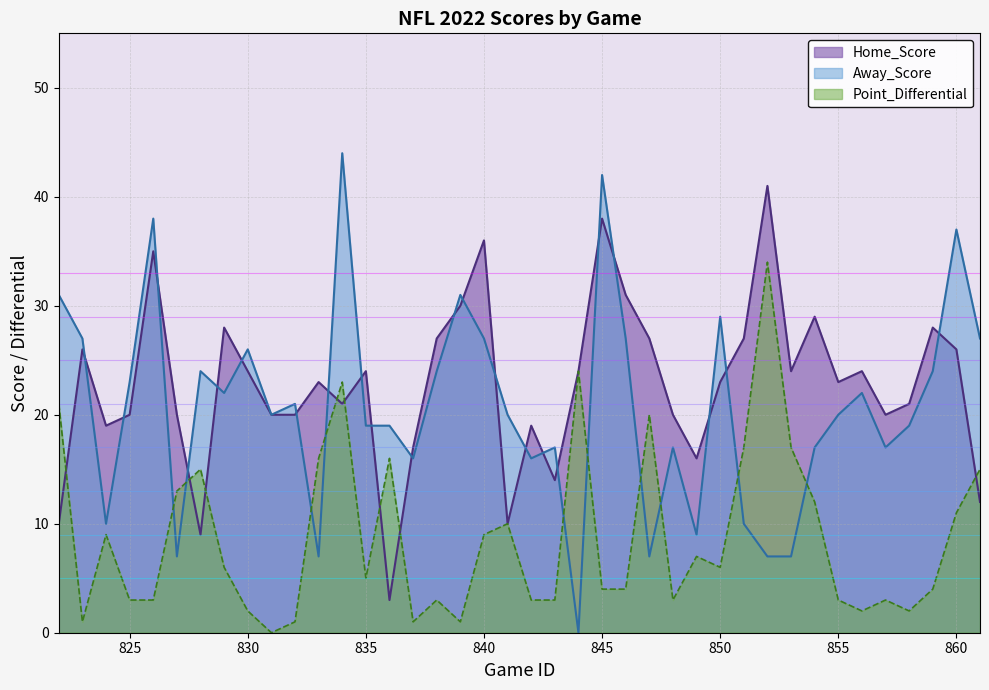

Which series changed the most between 827 and 861?

Away_Score